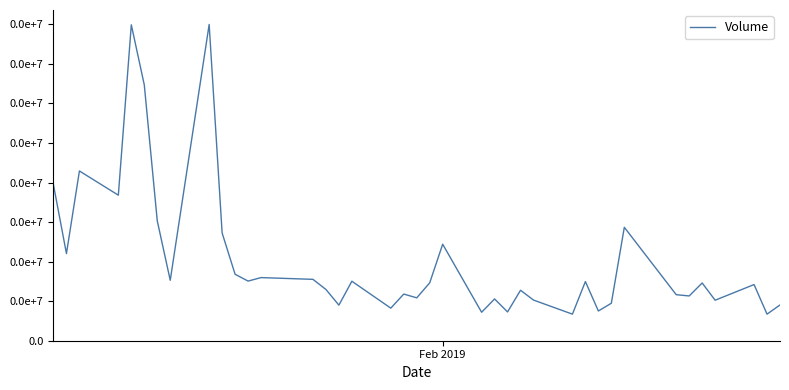

Does the chart display data point markers on the line(s)?

No